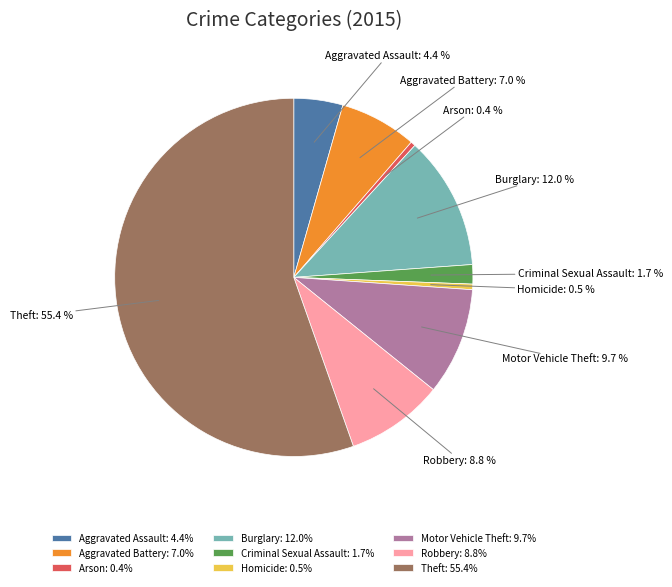

What percentage is the Robbery slice, to the nearest percent?

9%